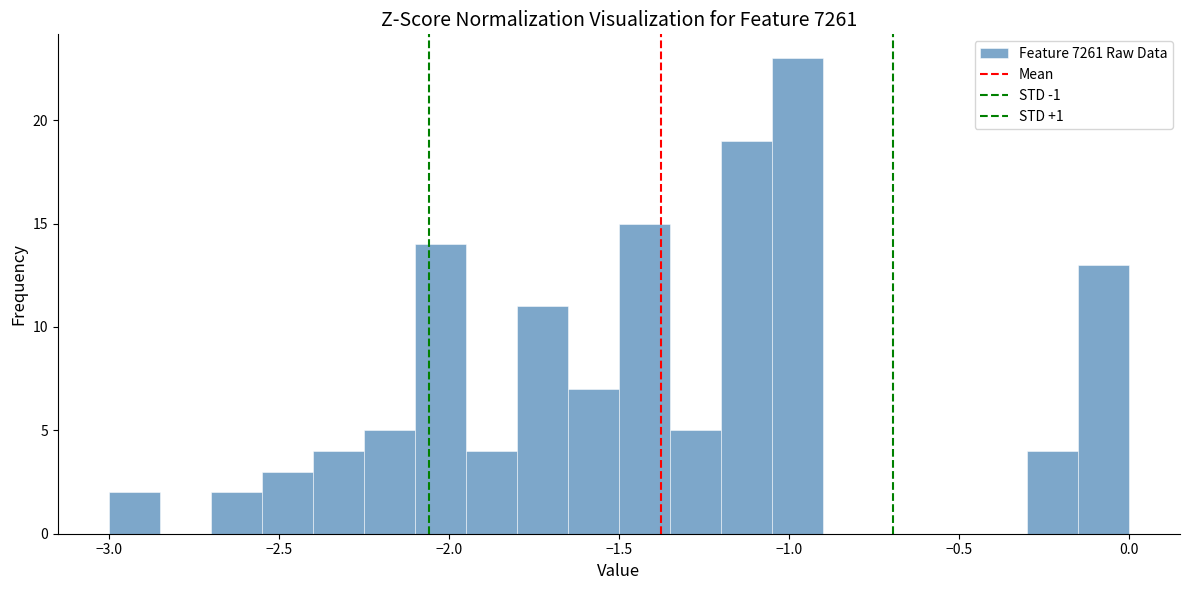

Around what value on the x-axis is the tallest bar? Give the approximate position of its centre, as read against the axis.

-0.95